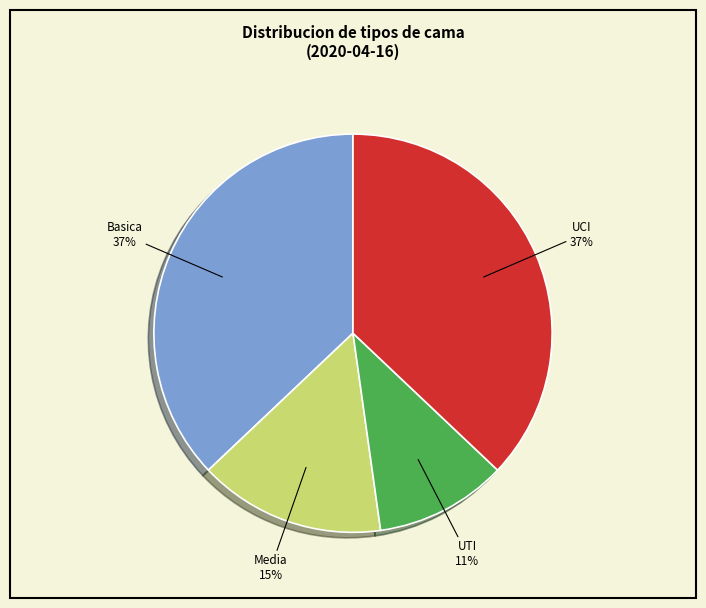

To the nearest percent, what is the difference between the largest and smallest slice percentages?

26%